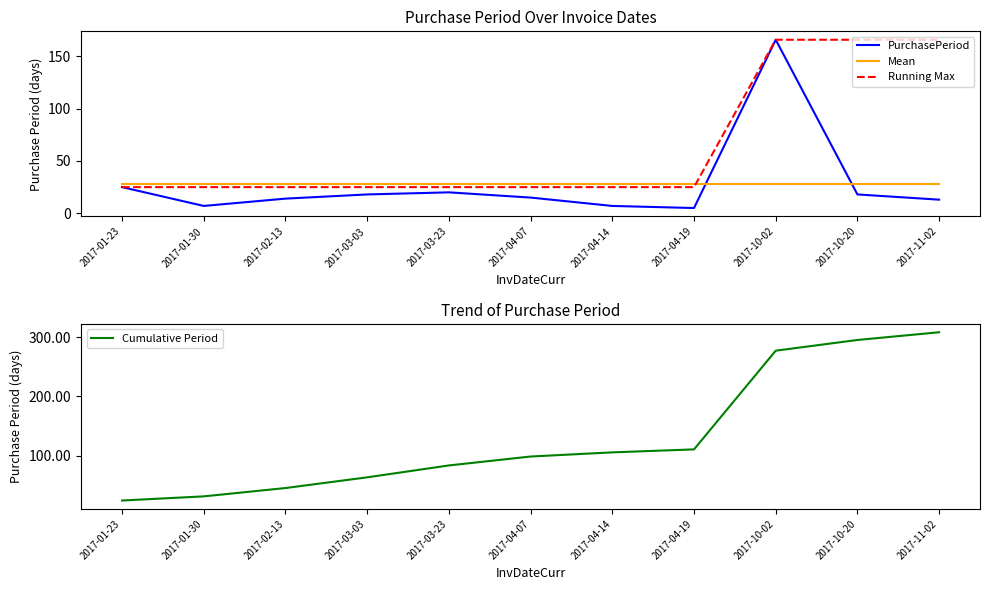

What is the spread (max minus min) of values at 2017-03-23?

64